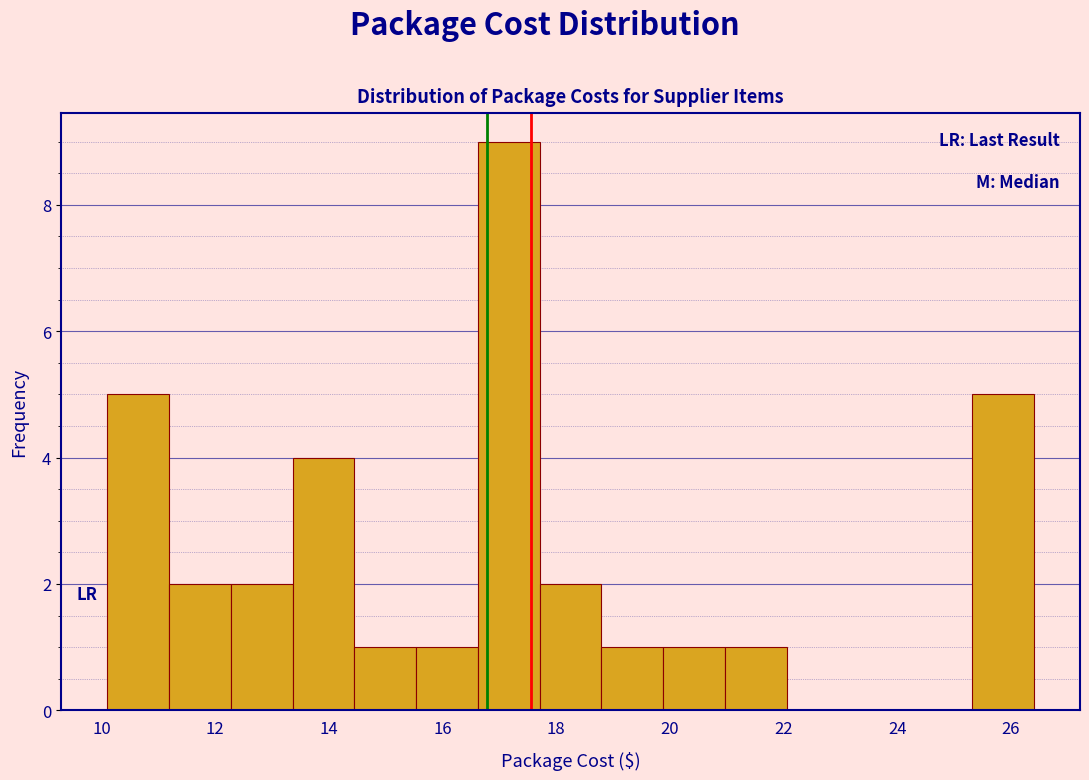

Reading left to right, list every bar in this chart as the range it spans on the x-axis followed by its height. Neither the bar edges nor the heights are printed on the chart, so give them approximately, as read against the axes.

10.2 to 11.2: 5
11.2 to 12.2: 2
12.2 to 13.4: 2
13.4 to 14.4: 4
14.4 to 15.6: 1
15.6 to 16.6: 1
16.6 to 17.8: 9
17.8 to 18.8: 2
18.8 to 19.8: 1
19.8 to 21.0: 1
21.0 to 22.0: 1
22.0 to 23.2: 0
23.2 to 24.2: 0
24.2 to 25.4: 0
25.4 to 26.4: 5